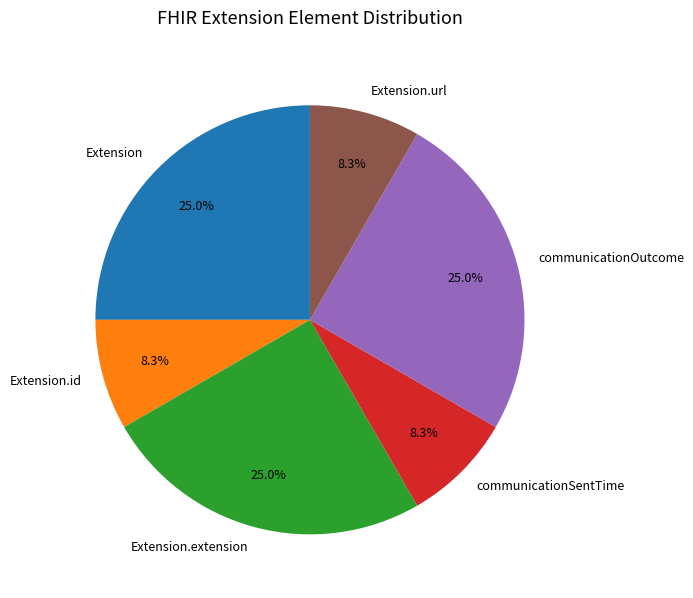

What portion of the pie excludes Extension.id?

91.7%